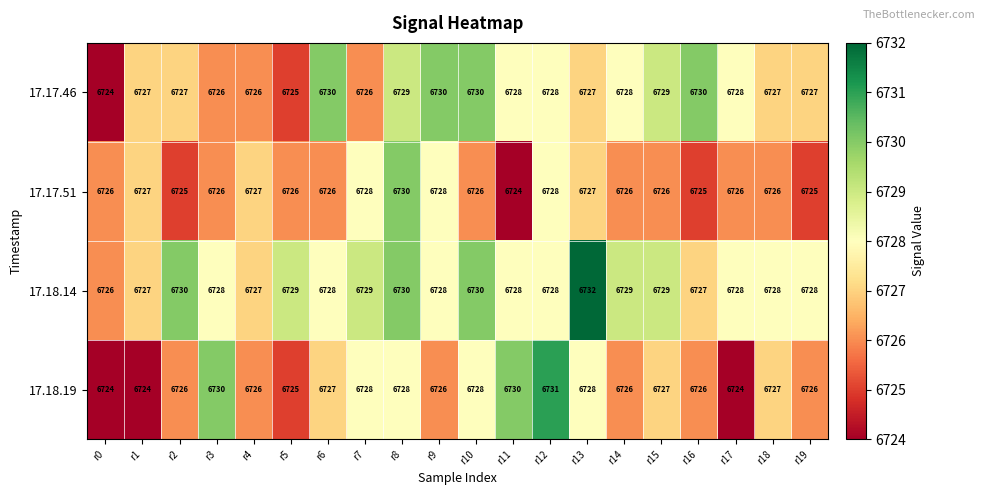

What is the difference between the maximum and minimum values in the 17.17.51 series?

6